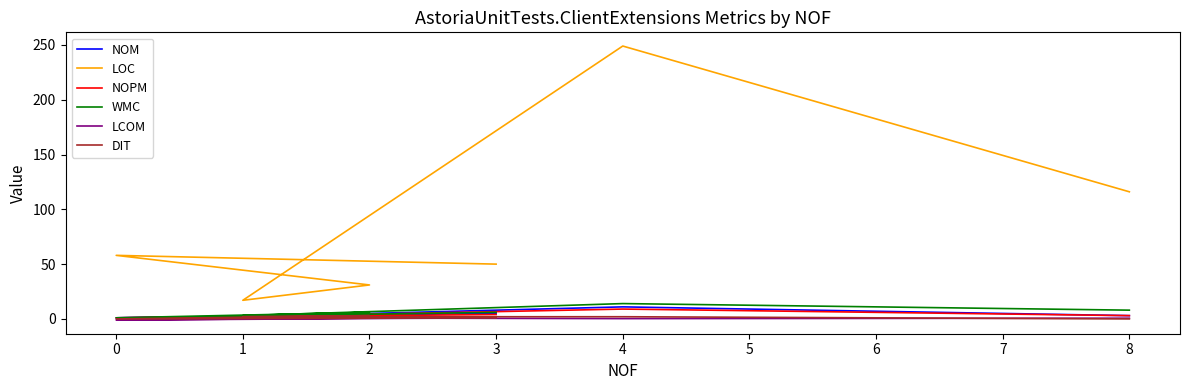

Reading left to right, what are all the values shown in this chart?

NOM: 5.0	1.0	4.0	2.0	11.0	3.0
LOC: 50.0	58.0	31.0	17.0	249.0	116.0
NOPM: 4.0	1.0	3.0	2.0	9.0	3.0
WMC: 6.0	1.0	6.0	3.0	14.0	8.0
LCOM: 1.0	-1.0	0.8	1.0	0.3	0.7
DIT: 1.0	0.0	3.0	2.0	2.0	0.0